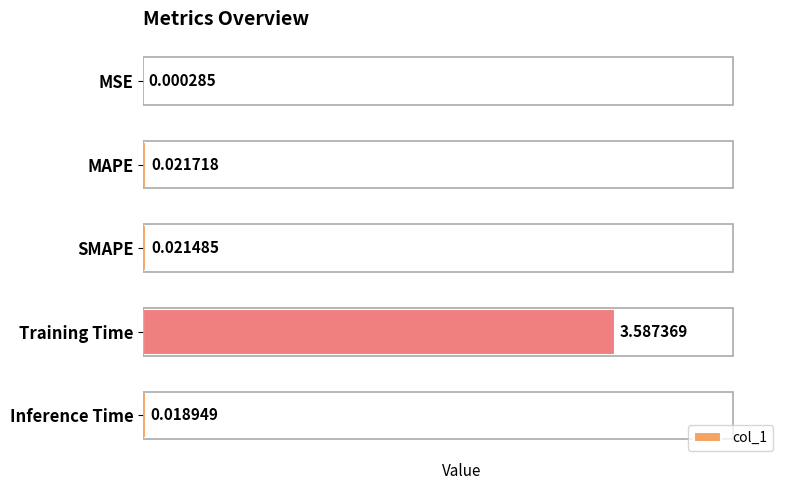

Which has a higher value, Training Time or MAPE?

Training Time